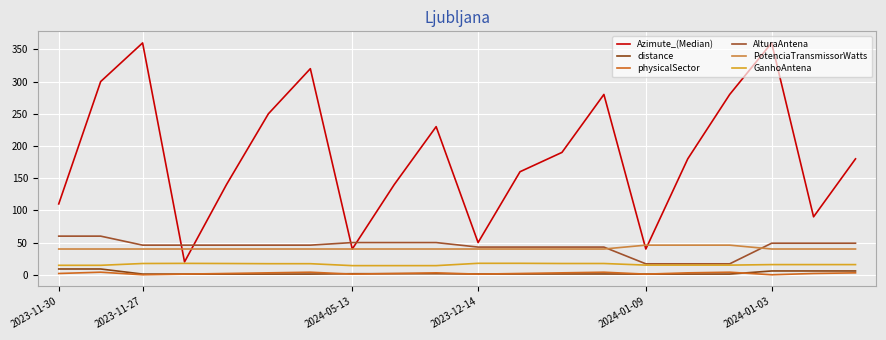

How many series are shown in this chart?

6